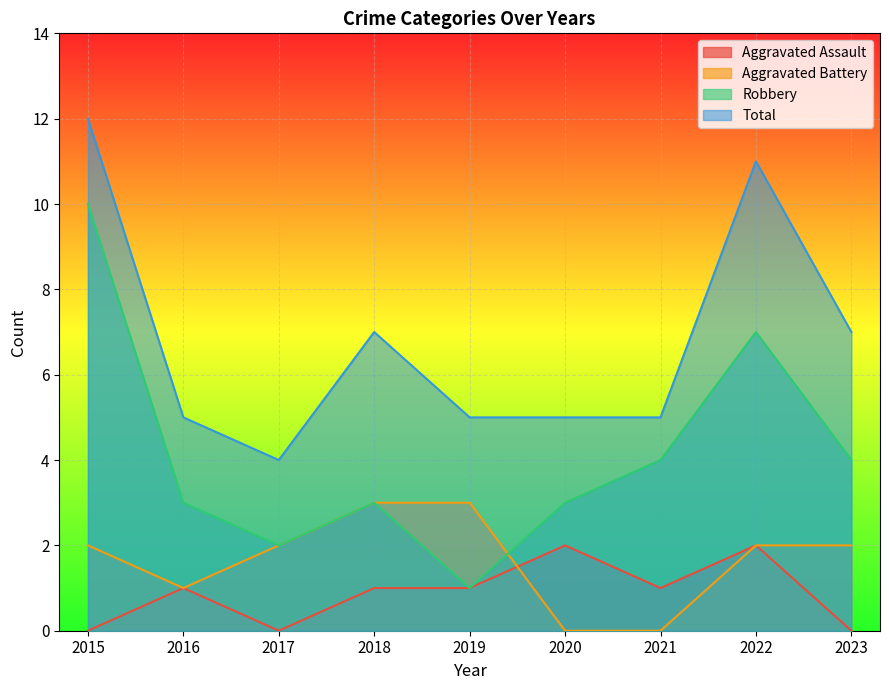

True or false: Aggravated Battery and Aggravated Assault intersect in this chart.

True